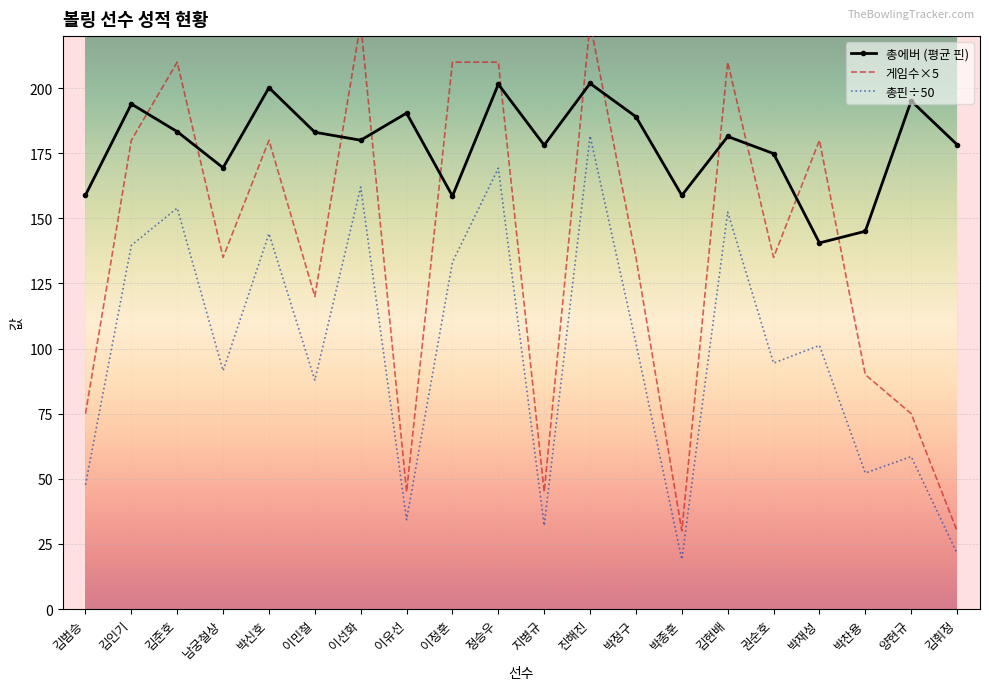

The 총에버 (평균 핀) series shows 145.1 at 박찬용. True or false?

True